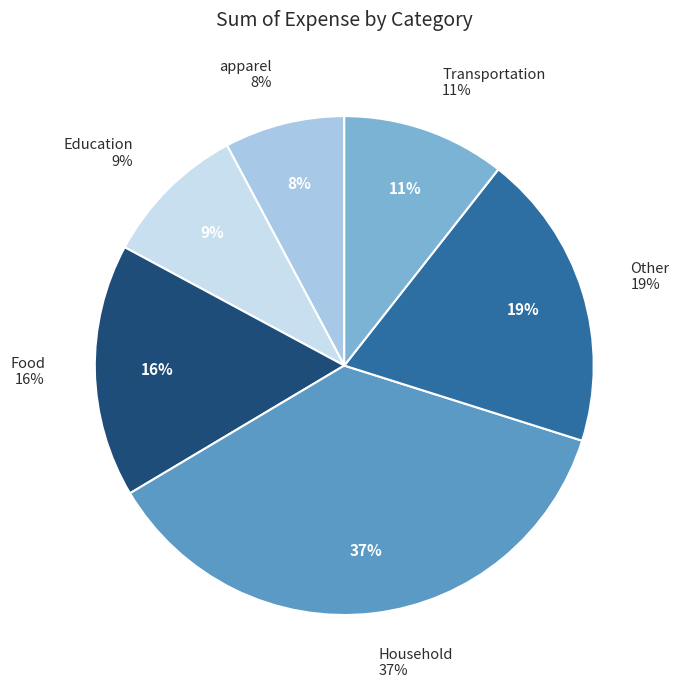

Which category has the biggest portion of the pie?

Household